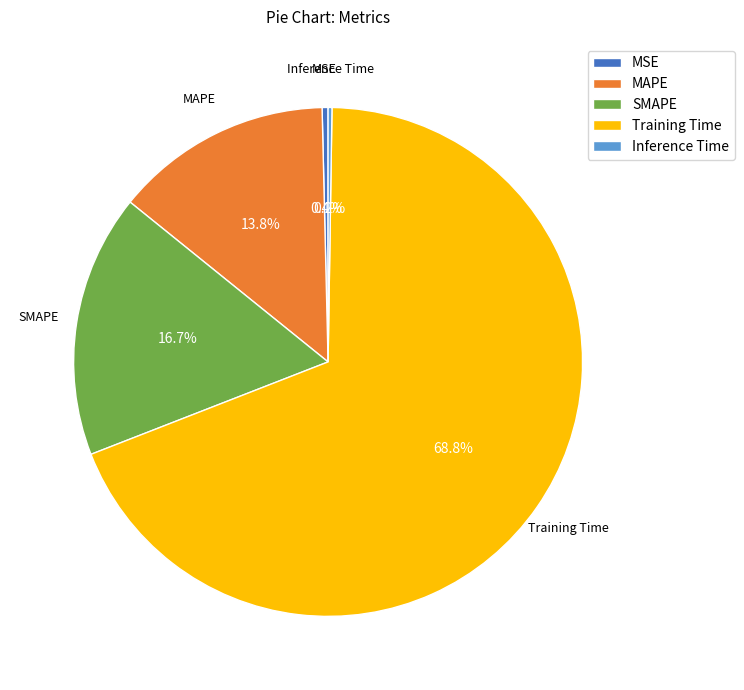

Does Training Time account for over 50% of the chart?

Yes